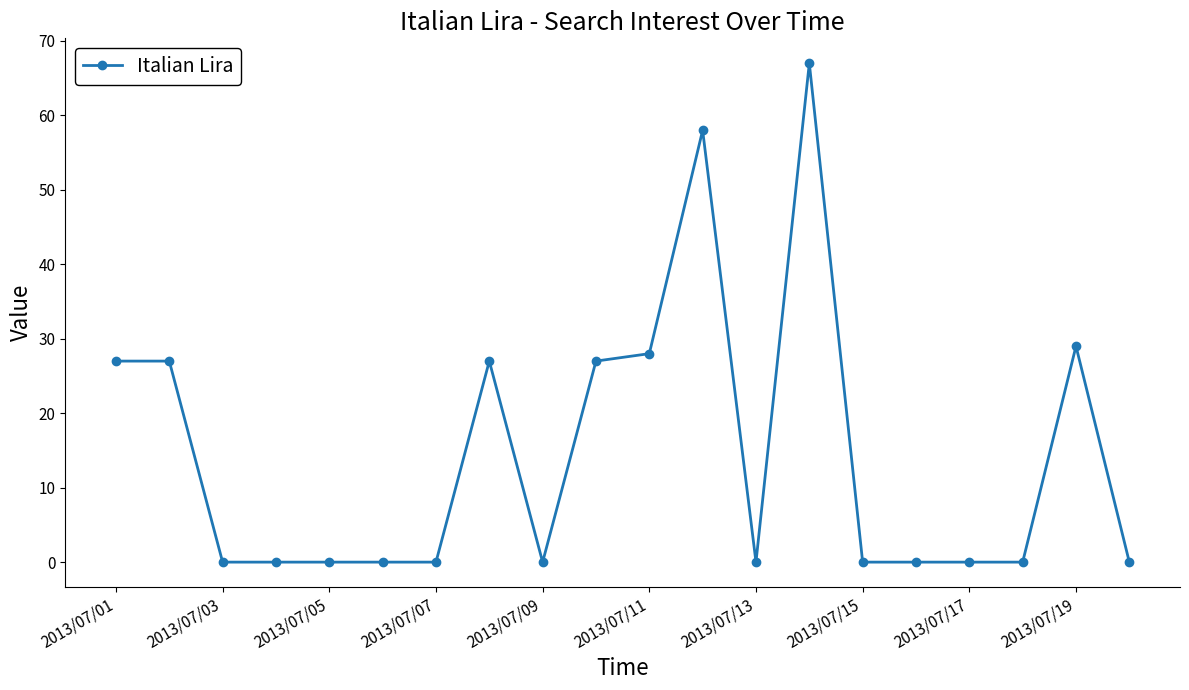

Reading left to right, list all the values displayed in this chart.

27	27	0	0	0	0	0	27	0	27	28	58	0	67	0	0	0	0	29	0